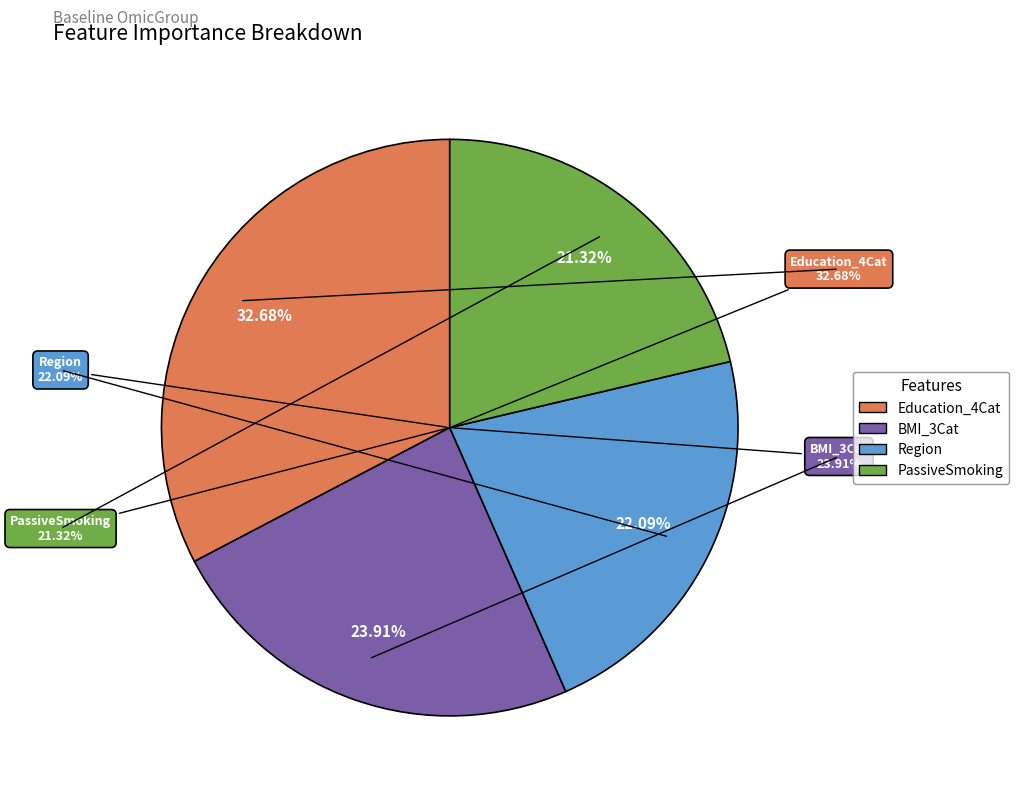

Does any single category account for the majority?

No